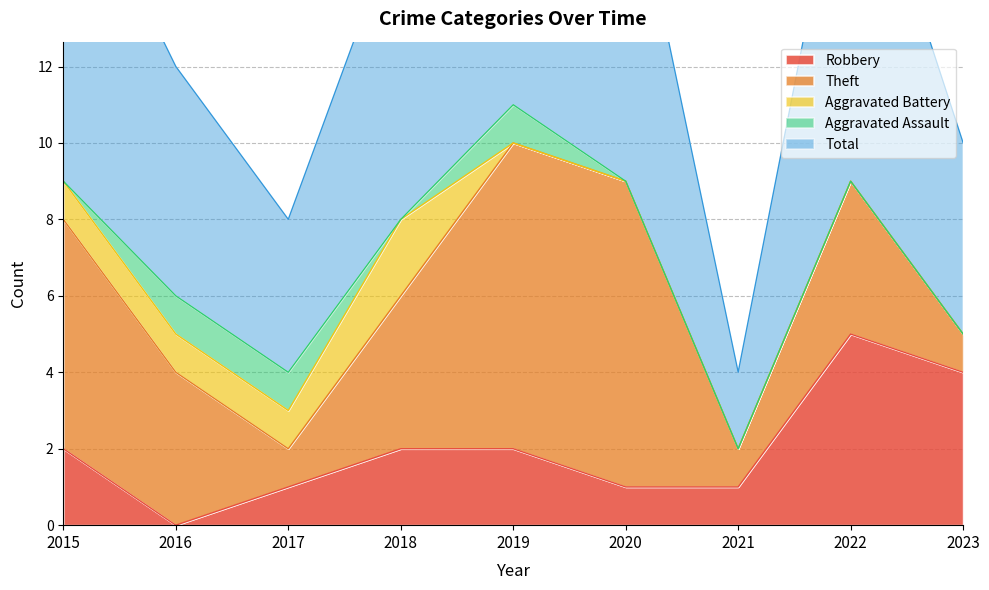

Which series has the widest spread of values?

Total